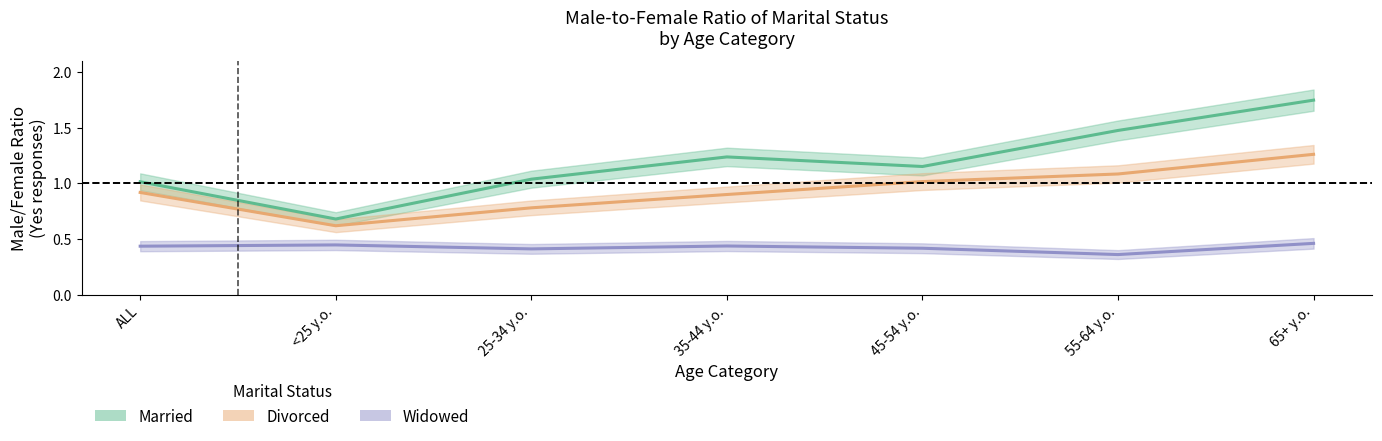

The value of Divorced at 55-64 y.o. is 1.1. True or false?

True